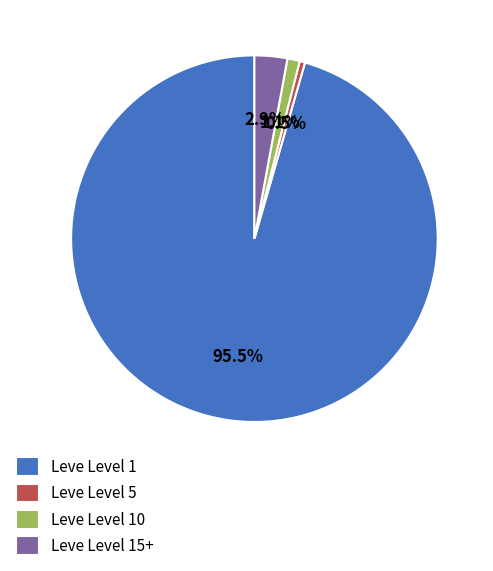

Which category has the biggest portion of the pie?

Leve Level 1